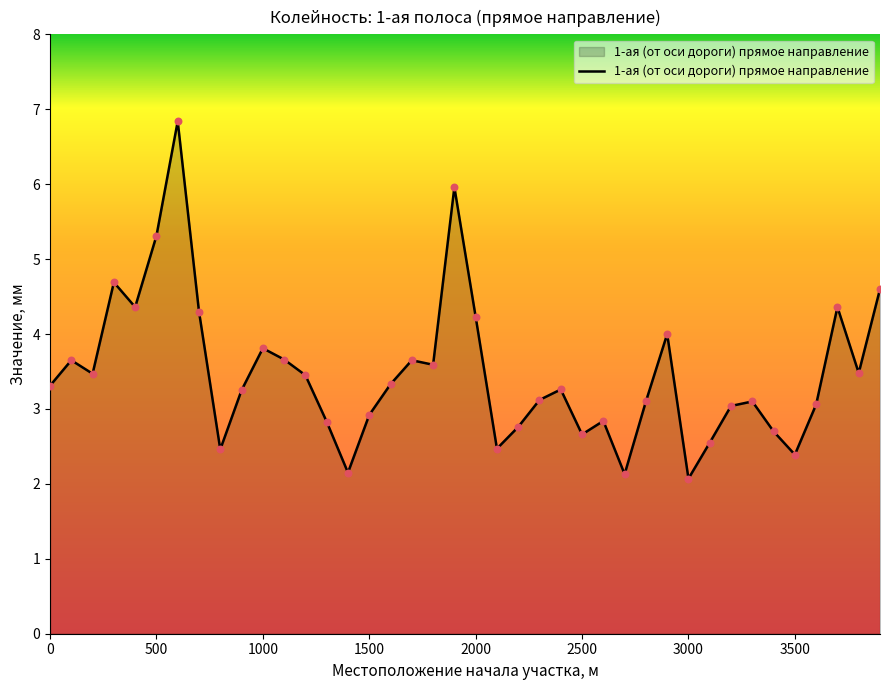

What is the greatest value displayed?

6.8